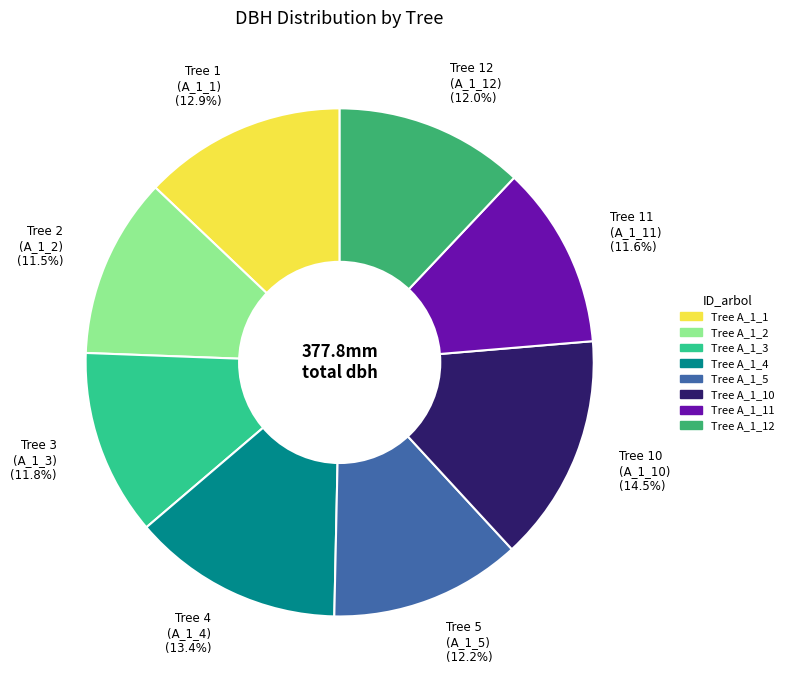

Count the number of slices in the pie.

8